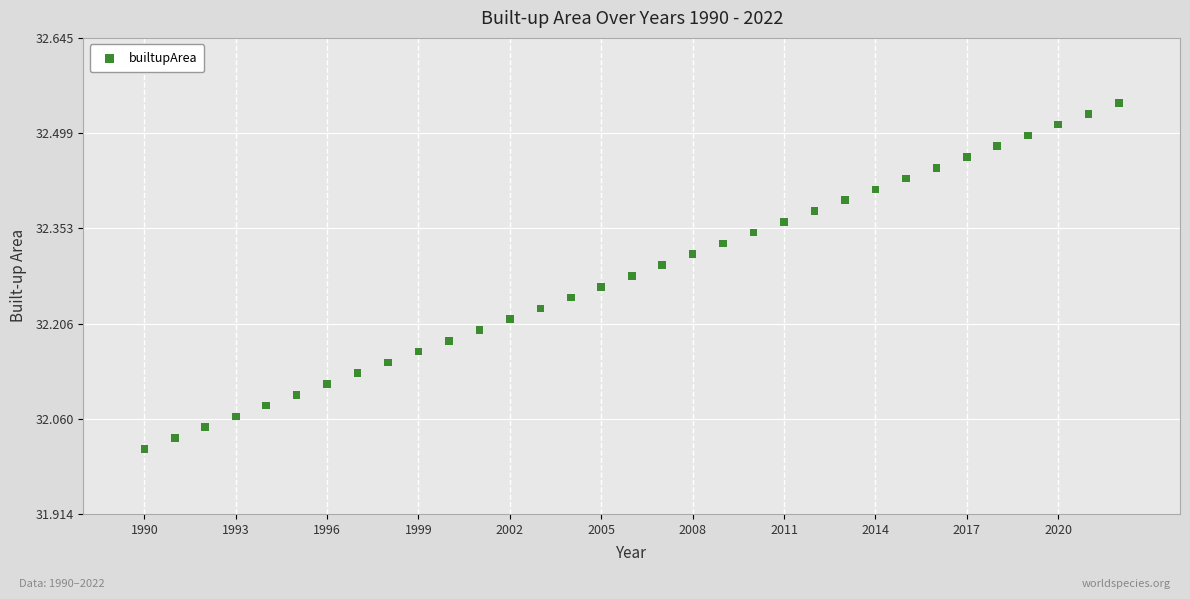

What is the range of Y values (max minus min)?

0.5